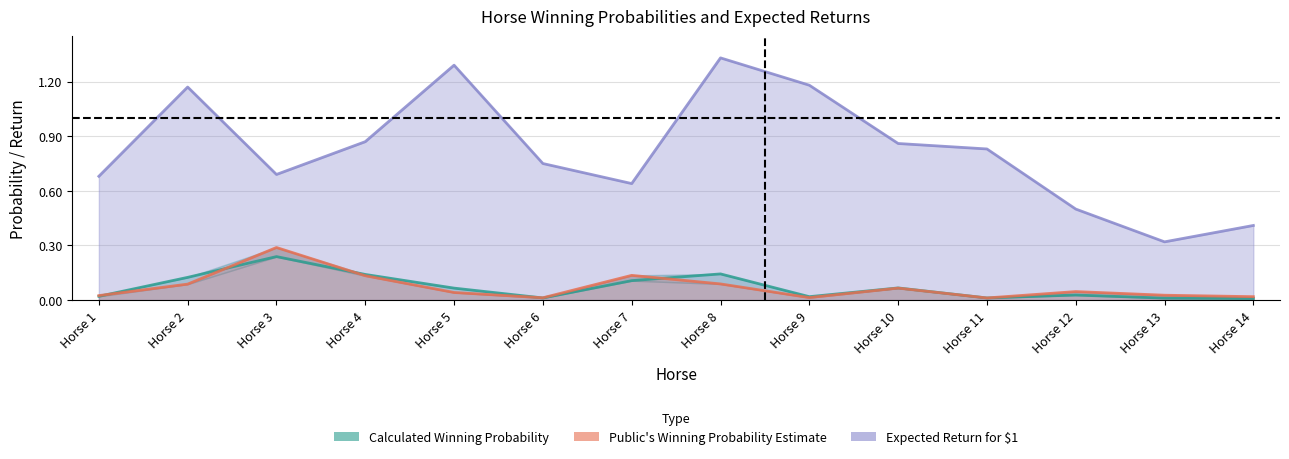

Between Horse 1 and Horse 12, which series saw the biggest shift?

Expected Return for $1 line